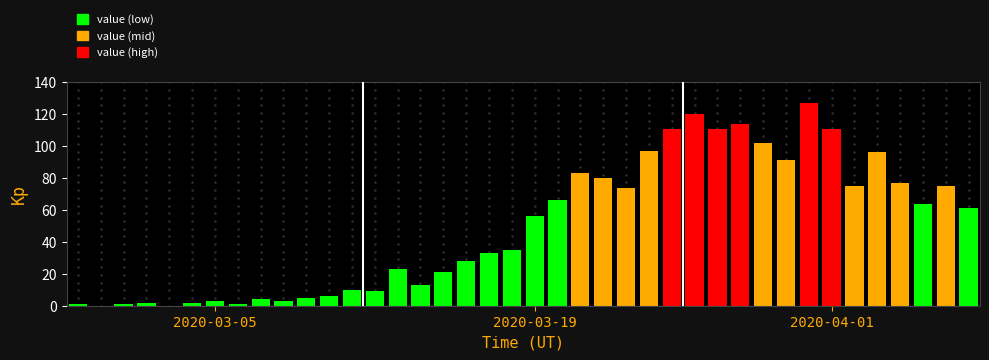

How many series are shown in this chart?

1